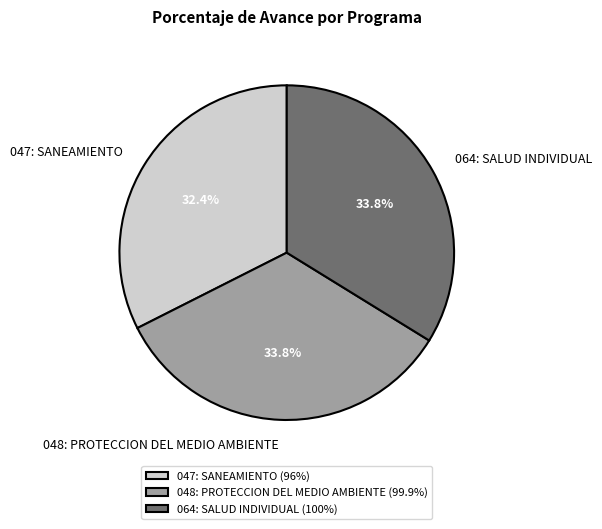

What is the ratio of the value at 047: SANEAMIENTO to the value at 048: PROTECCION DEL MEDIO AMBIENTE?

1.0